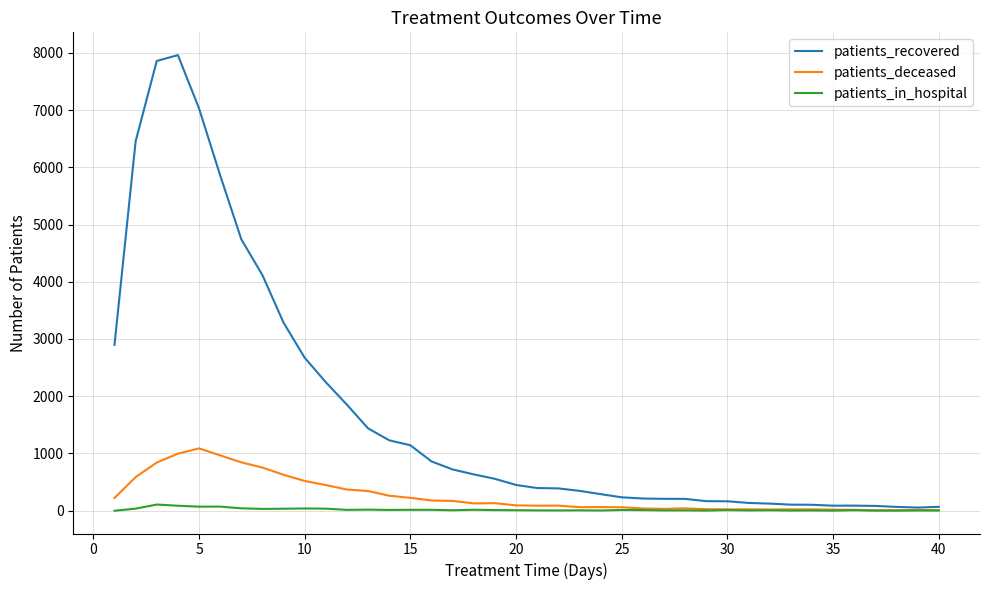

What is the maximum value for patients_recovered?

7959